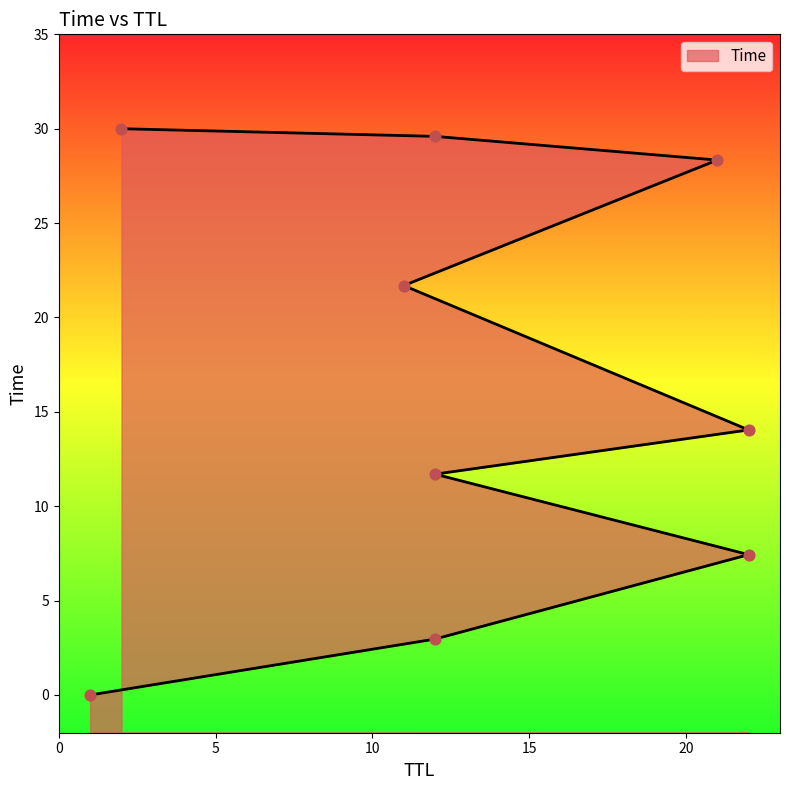

What is the change in value from 12 to 11?

+10.0